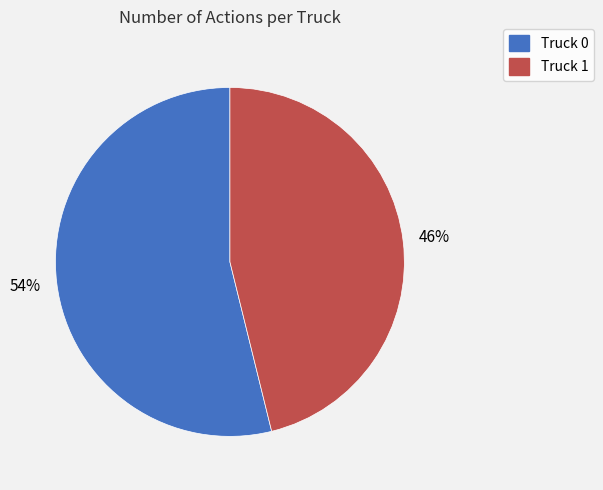

Which has a higher value, Truck 1 or Truck 0?

Truck 0